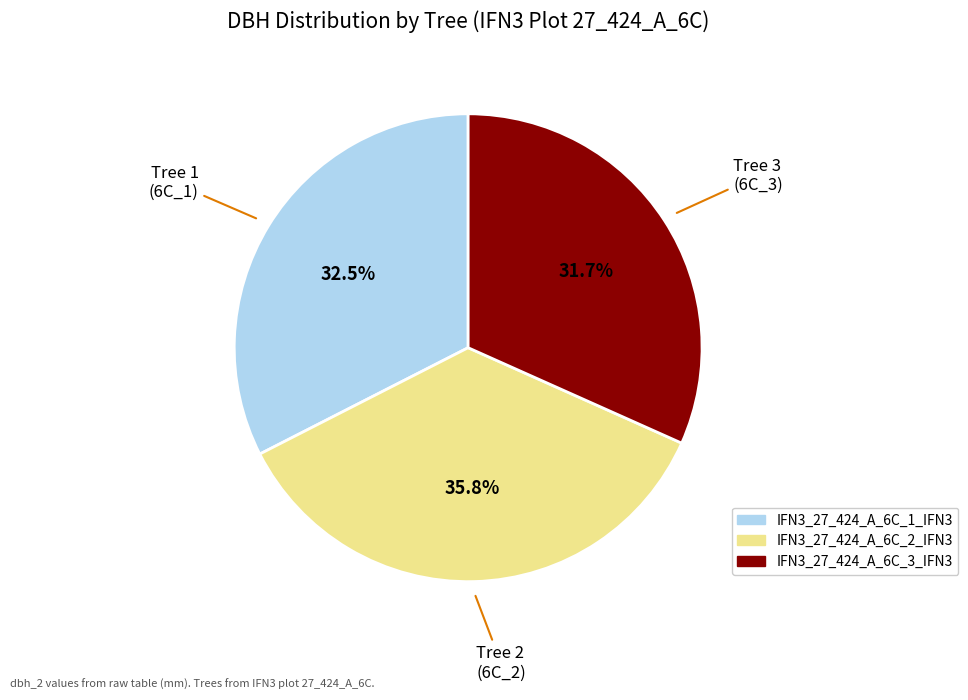

Which category has the biggest portion of the pie?

IFN3_27_424_A_6C_2_IFN3